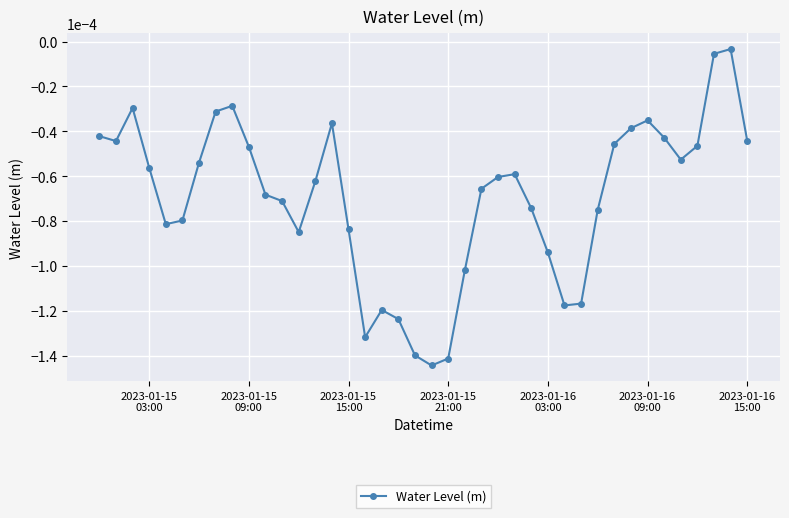

Count the number of data series in this chart.

1